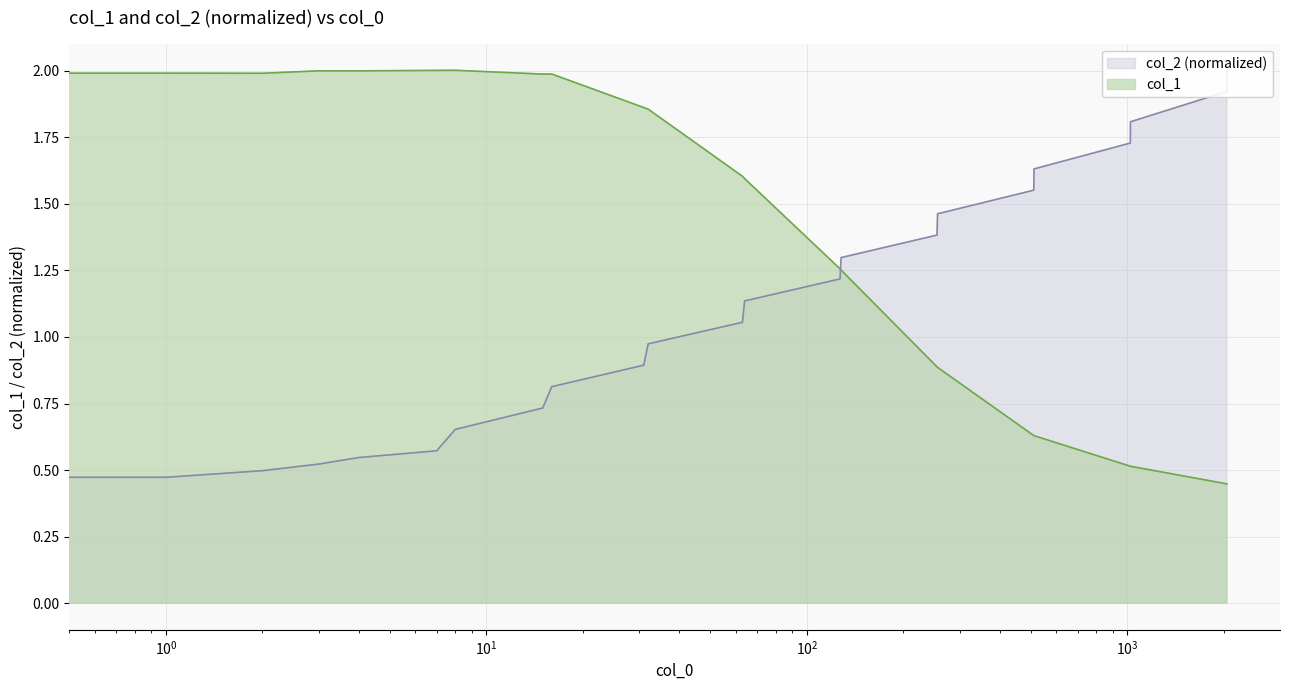

At which label does col_2_scaled first exceed 1?

63